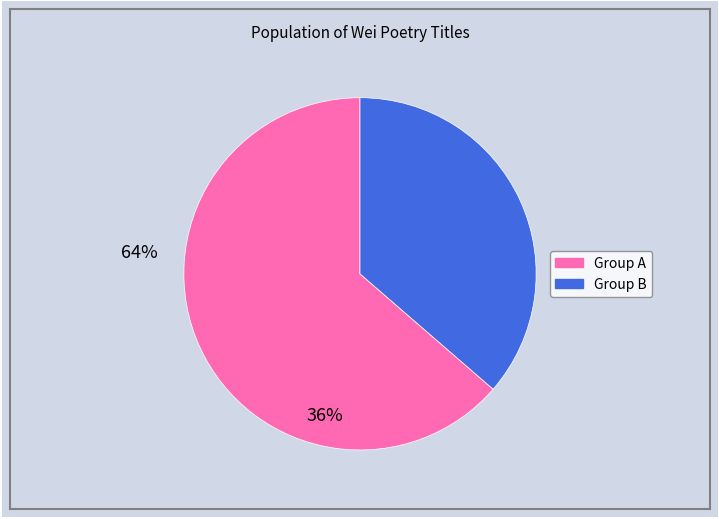

Is there any slice that represents more than half of the pie?

Yes